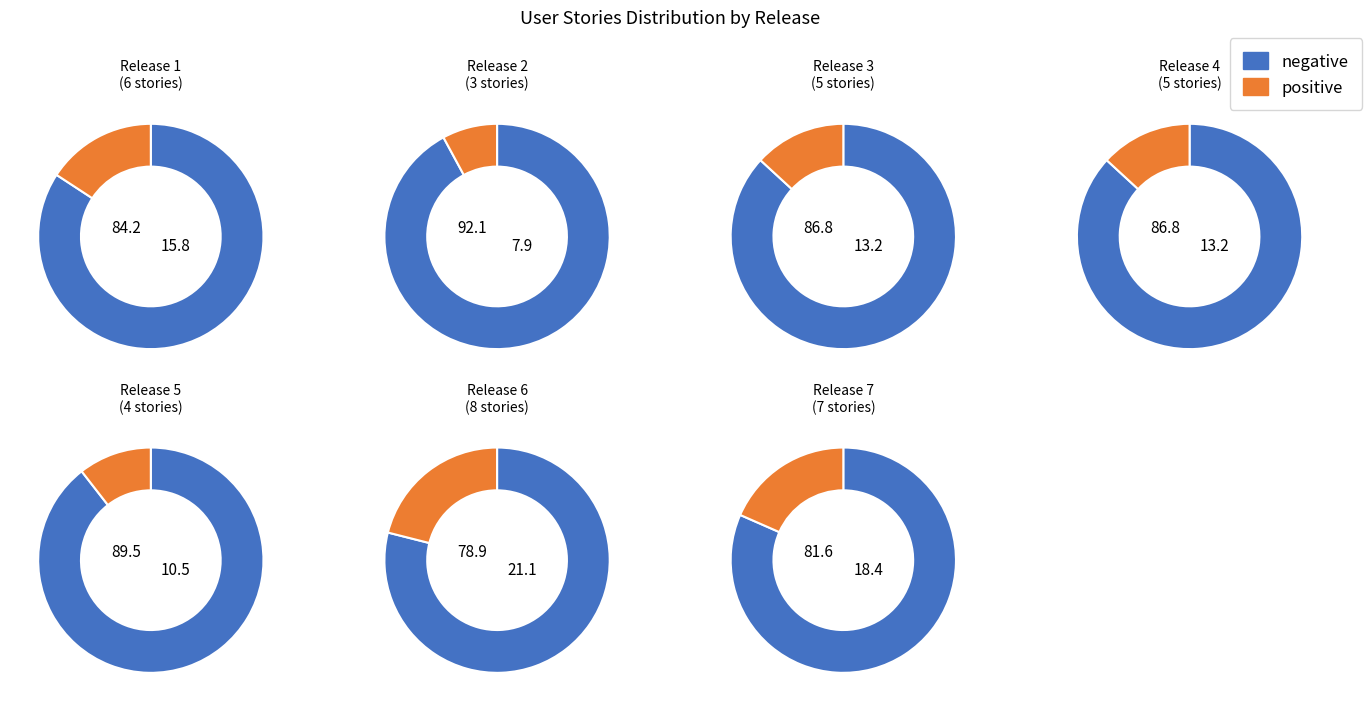

What percentage do Release 2 and Release 4 together represent?

21.1%